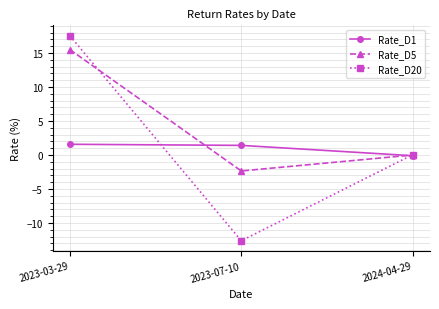

Rank the series by their maximum value, from lowest to highest.

Rate_D1, Rate_D5, Rate_D20